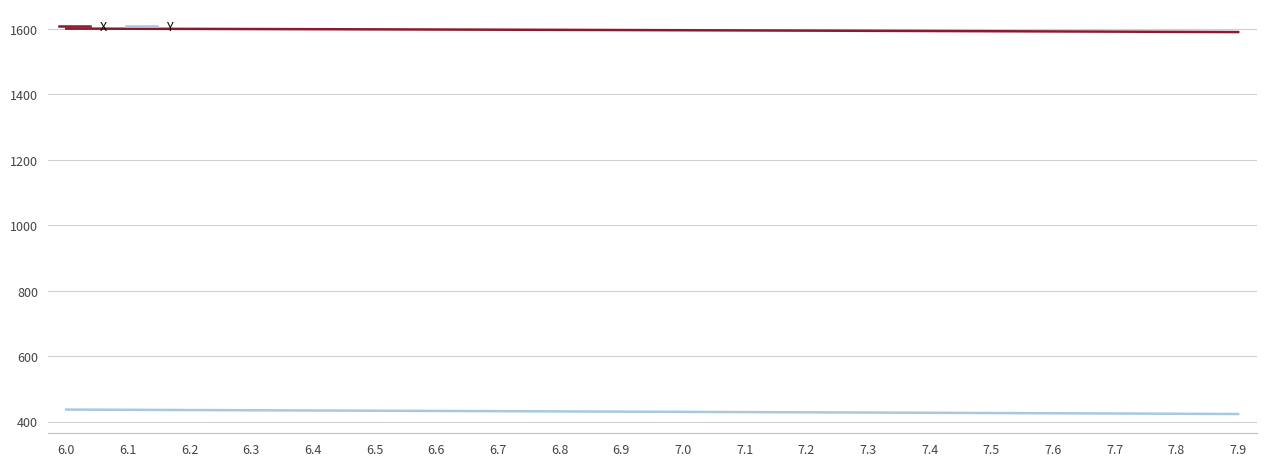

The value of X at 7.5 is 2560.9. True or false?

False